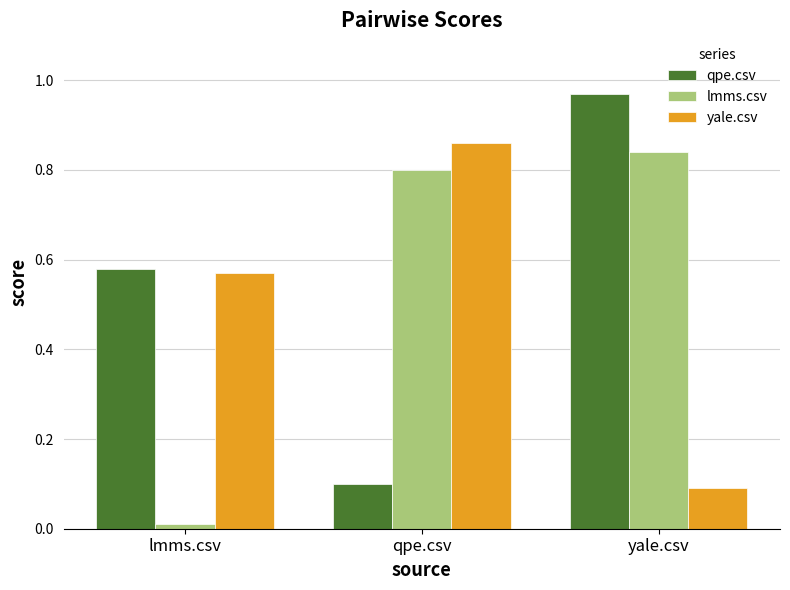

How many categories are shown in the chart?

3